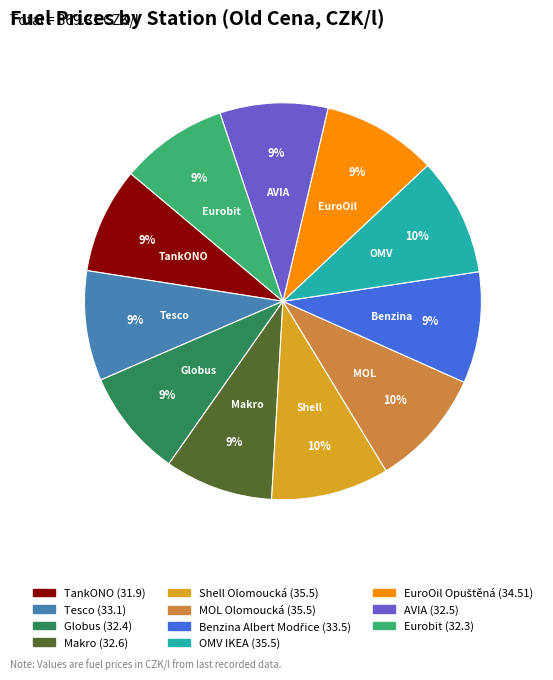

Does any single category account for the majority?

No